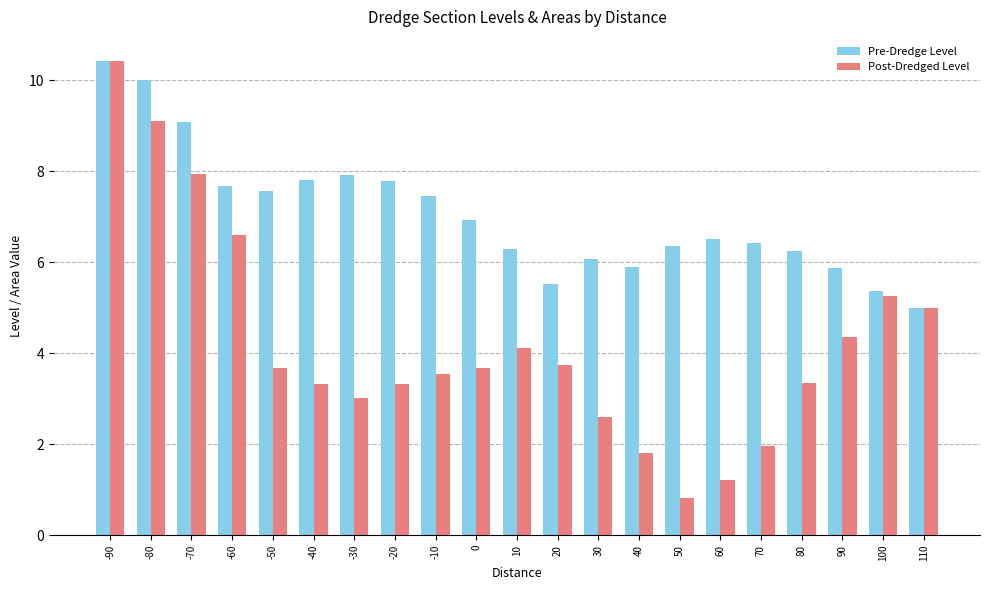

What is the approximate value of Post-Dredged Level at -40?

3.3